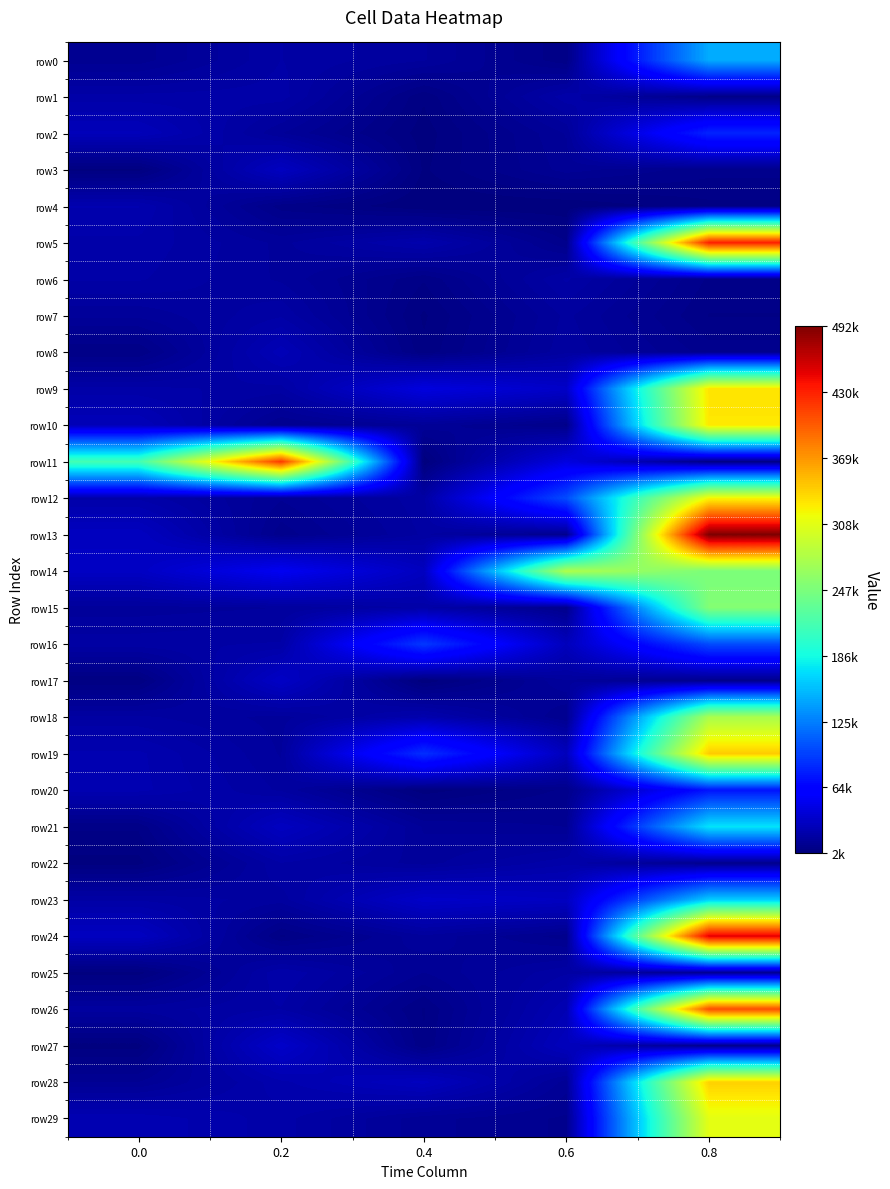

Count the number of data series in this chart.

30